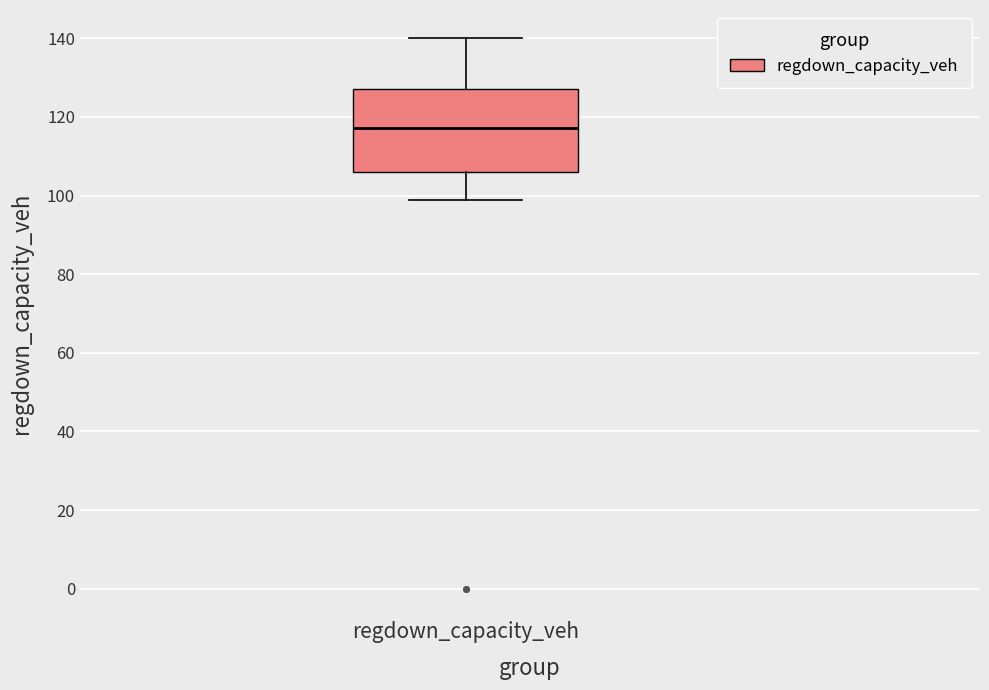

Transcribe this box plot: give where the median line is, the range the box spans, and where the two whiskers end, as read against the y-axis. The values are not printed on the chart, so give them approximately, as read against the axis.

median 118, box 106 to 128, whiskers 98 to 140